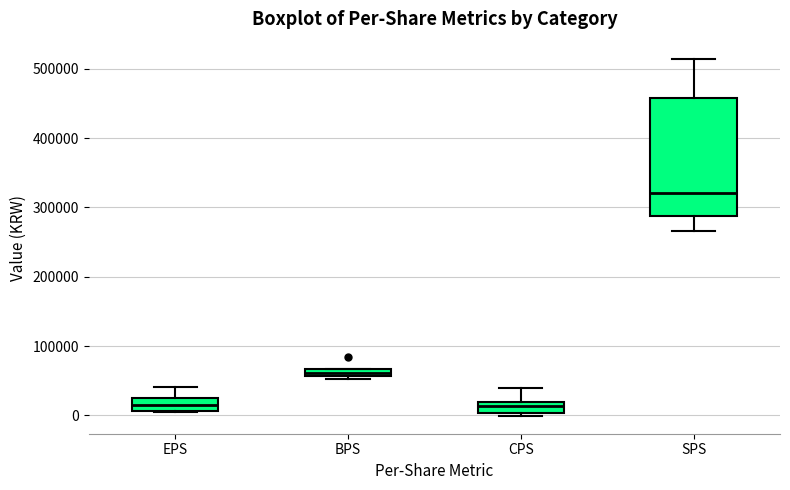

Comparing the boxes themselves (not the whiskers), which one is the tallest?

SPS